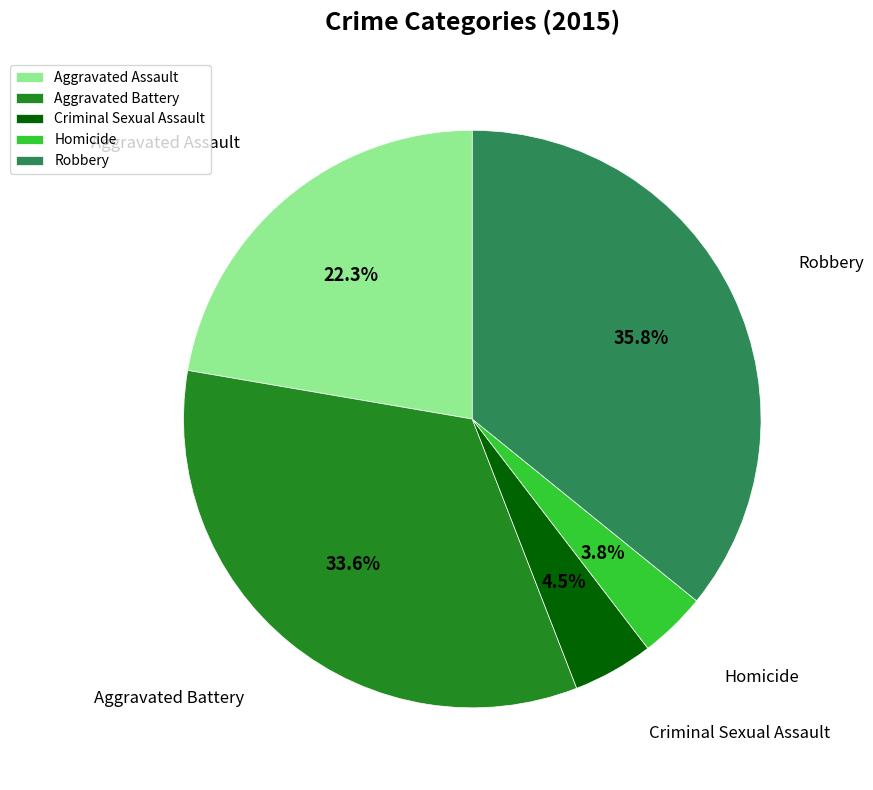

Does Aggravated Battery account for over 50% of the chart?

No